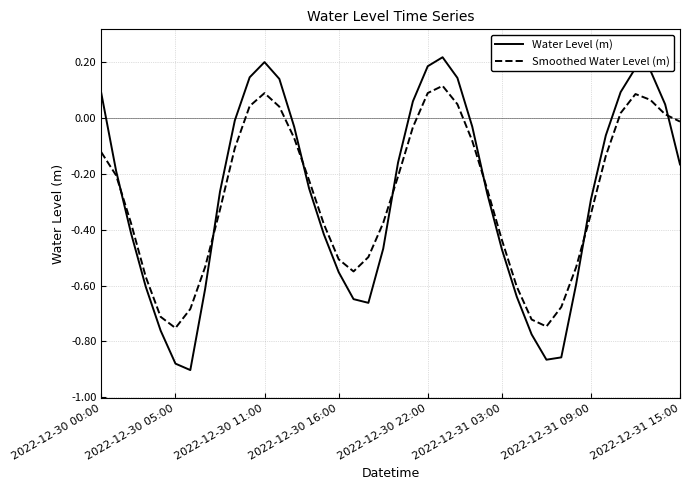

Which series has the largest range (max minus min)?

Water Level (m)